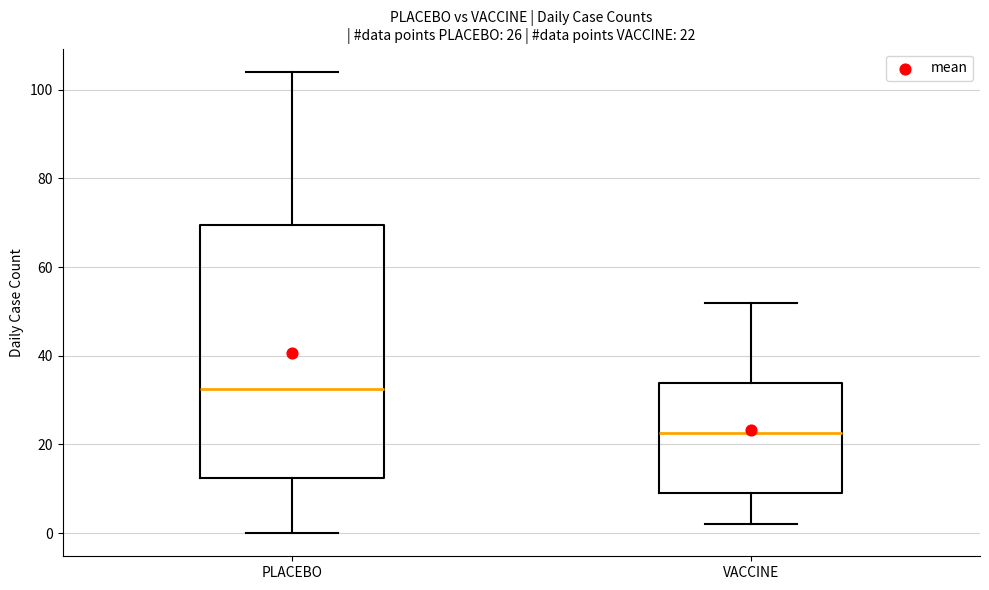

Comparing the boxes themselves (not the whiskers), which one is the tallest?

PLACEBO